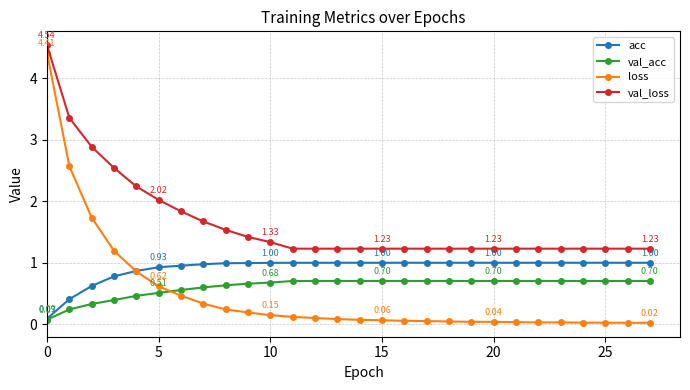

Which series ends up on top after the final intersection of loss and acc?

acc